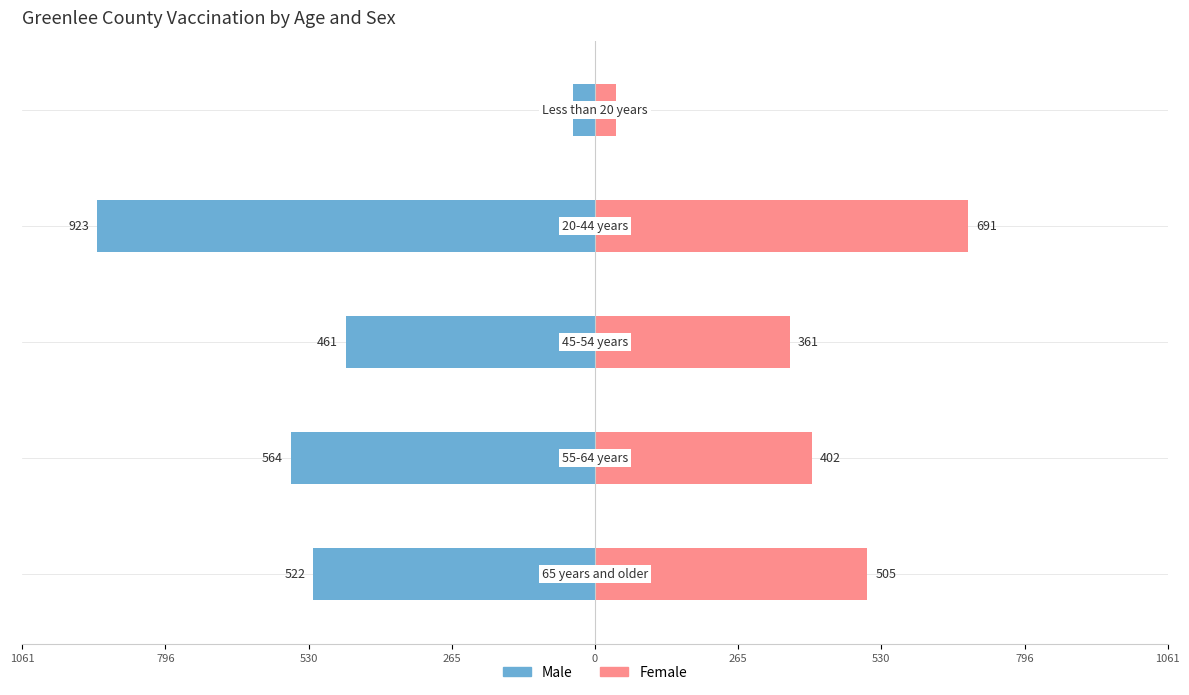

Is it true that Male equals -16 at 0?

False